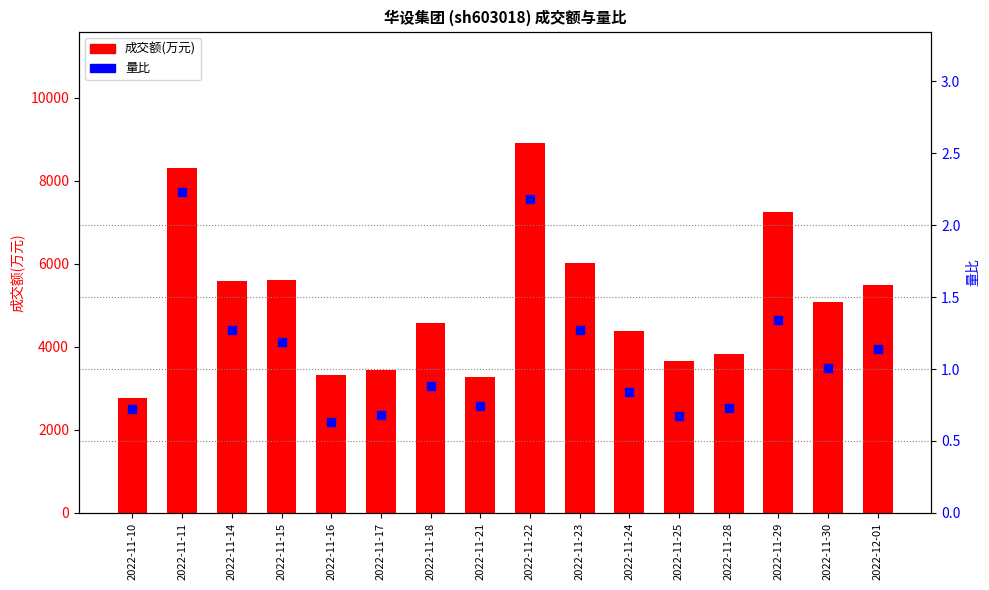

What is the total value across all series at 2022-11-23?

6013.3